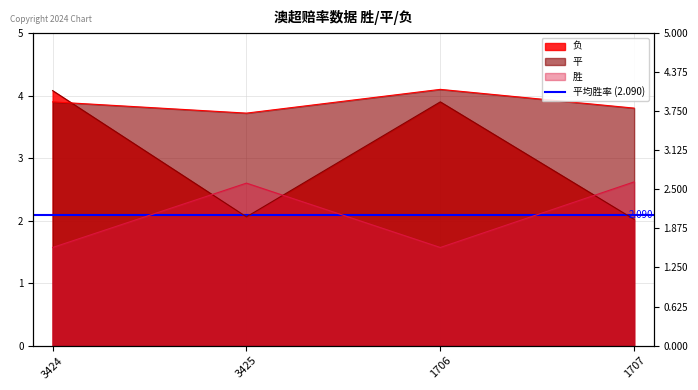

What is the lowest value of the 负 series?

2.0